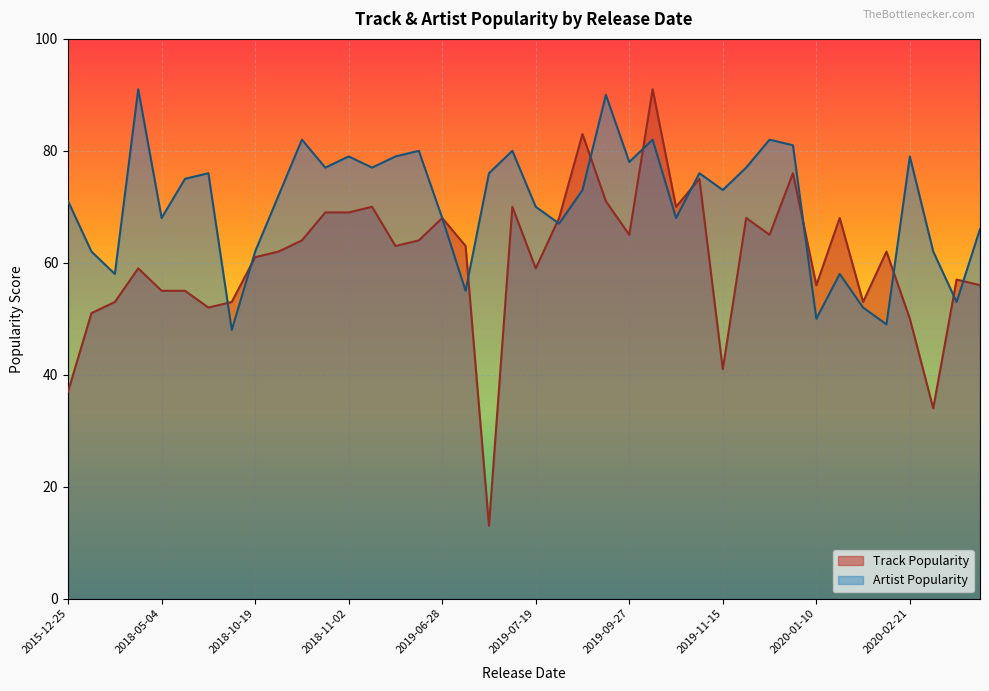

Which has a higher value, 2019-09-13 or 2020-01-17?

2019-09-13